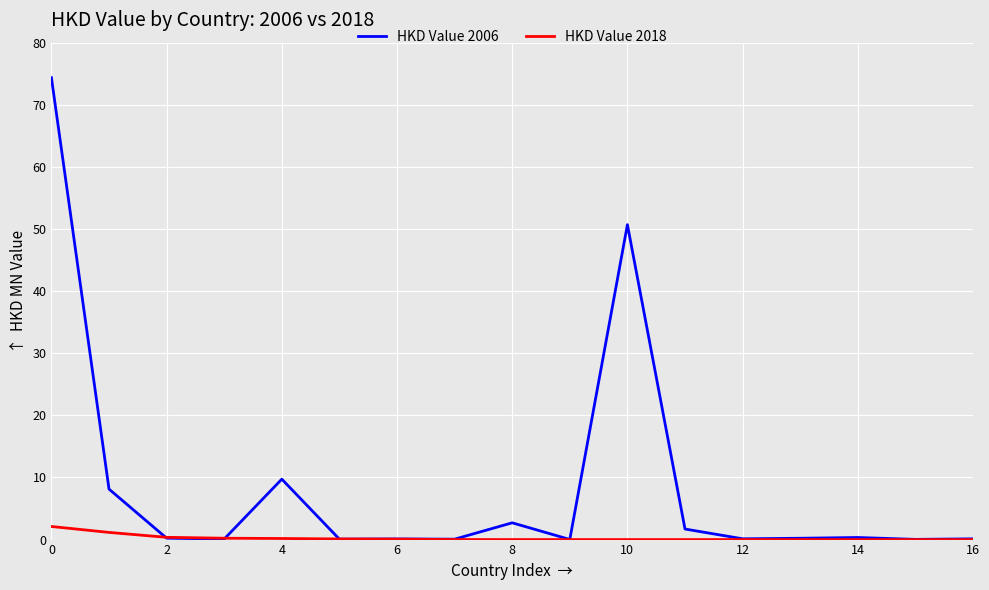

What is the maximum value for HKD Value 2006?

74.4